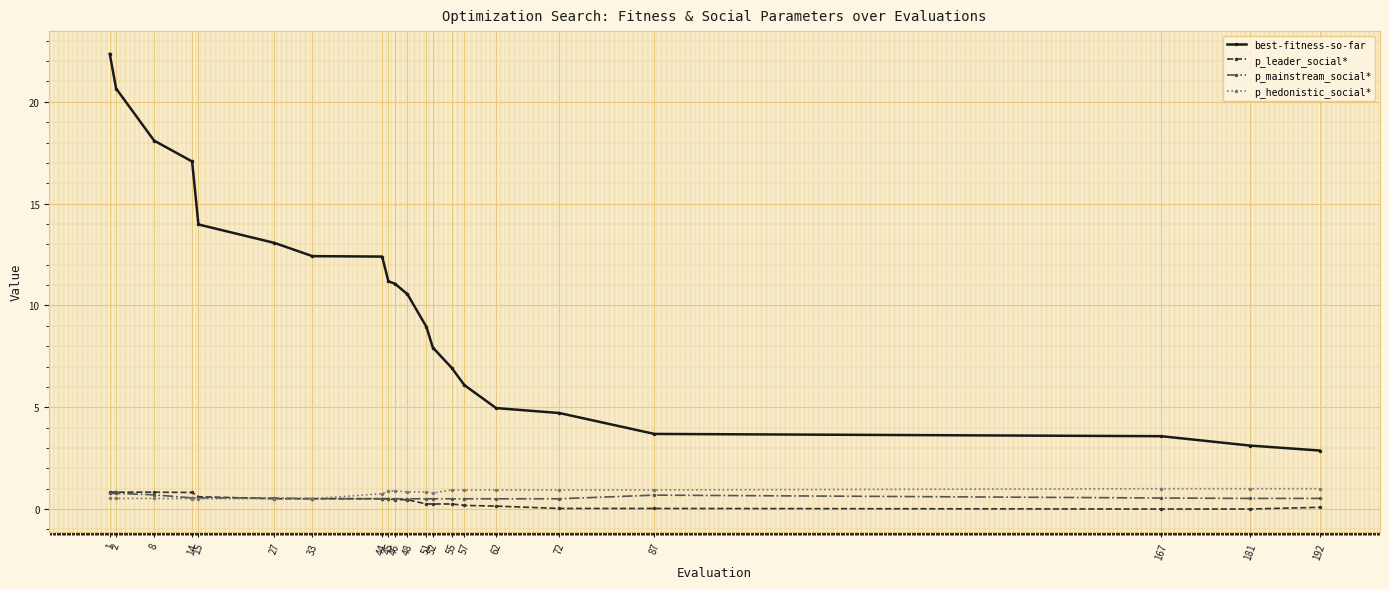

Which series has the largest total across all categories?

best-fitness-so-far